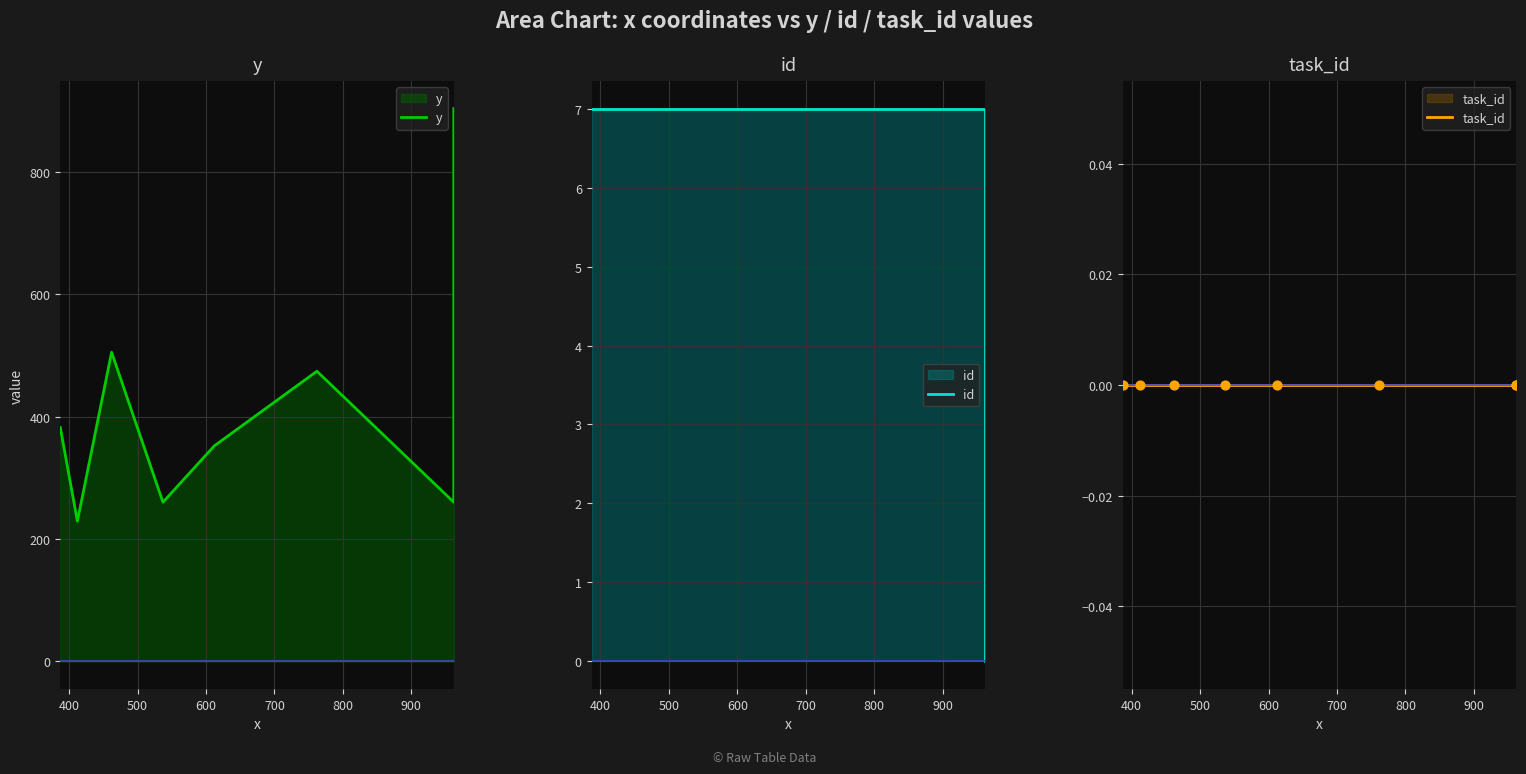

What are all the series names shown in the legend?

y, id, task_id